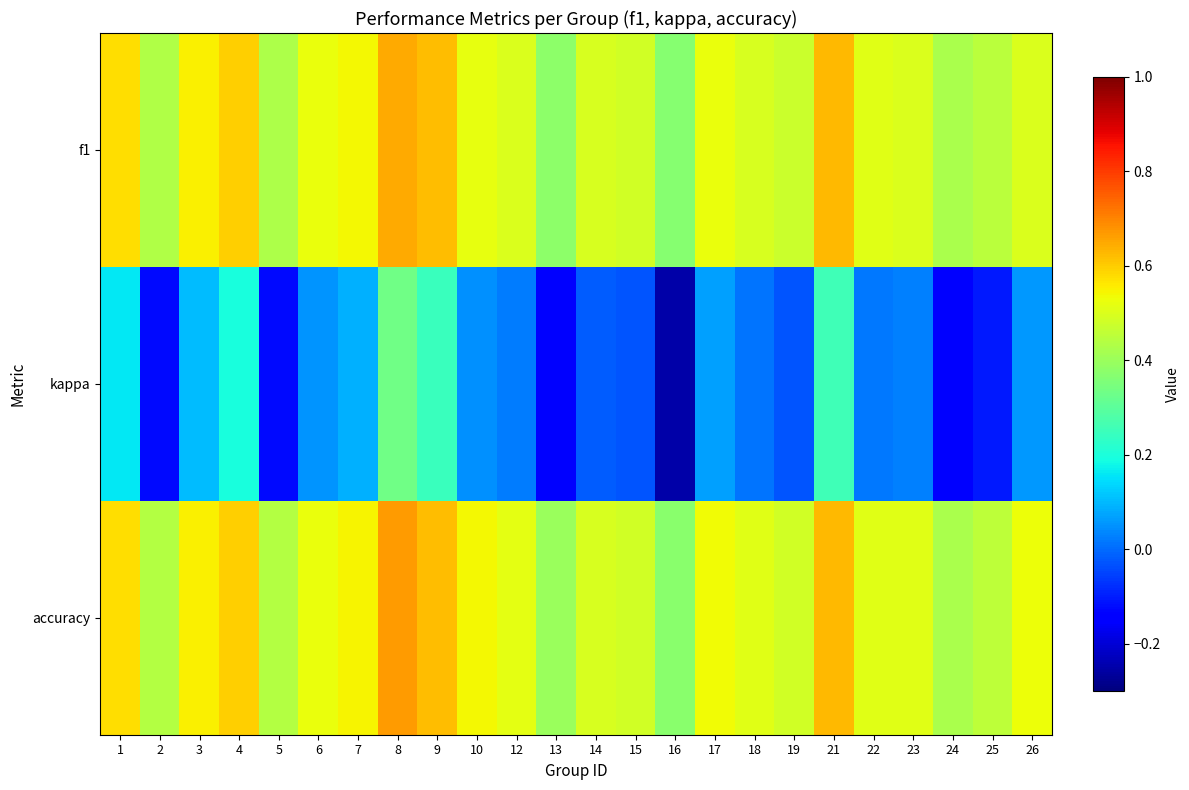

At 1, list the series in order from largest to smallest.

accuracy, f1, kappa